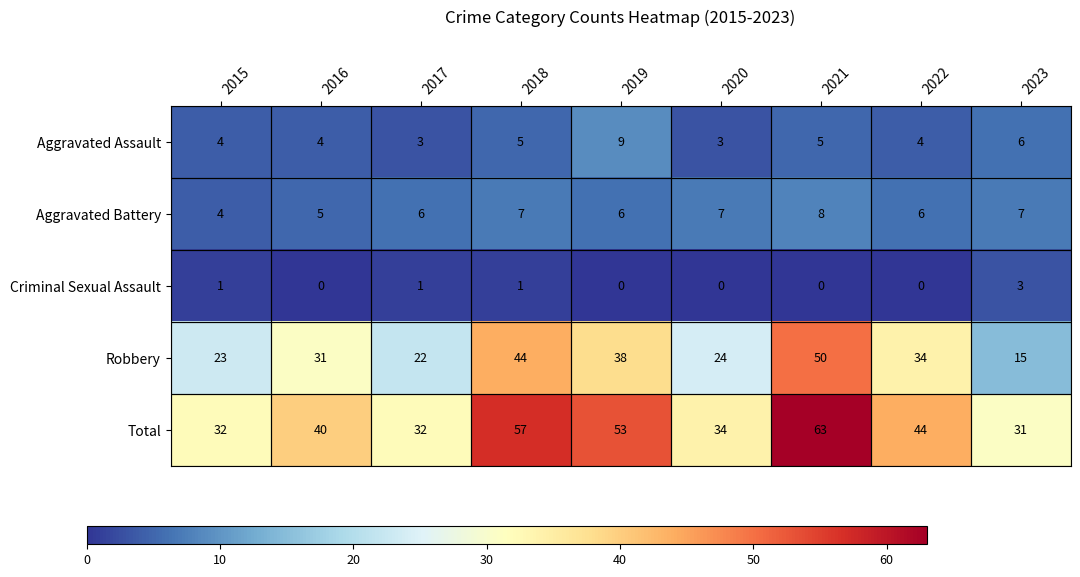

What is the minimum value for Robbery?

15